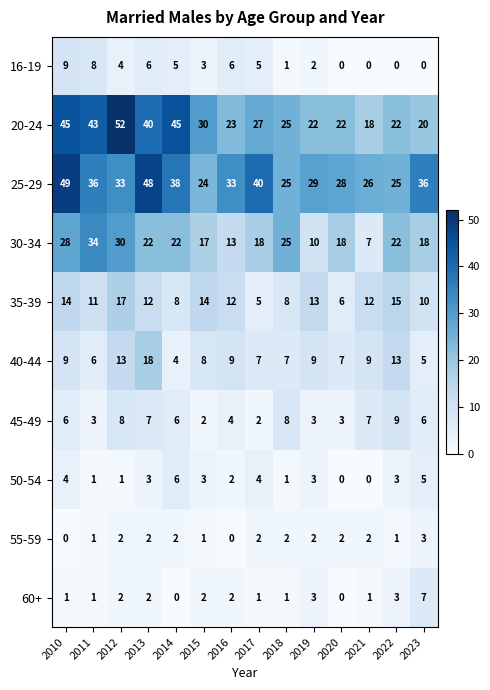

What is the difference between the maximum and second lowest values in the 20-24 series?

32